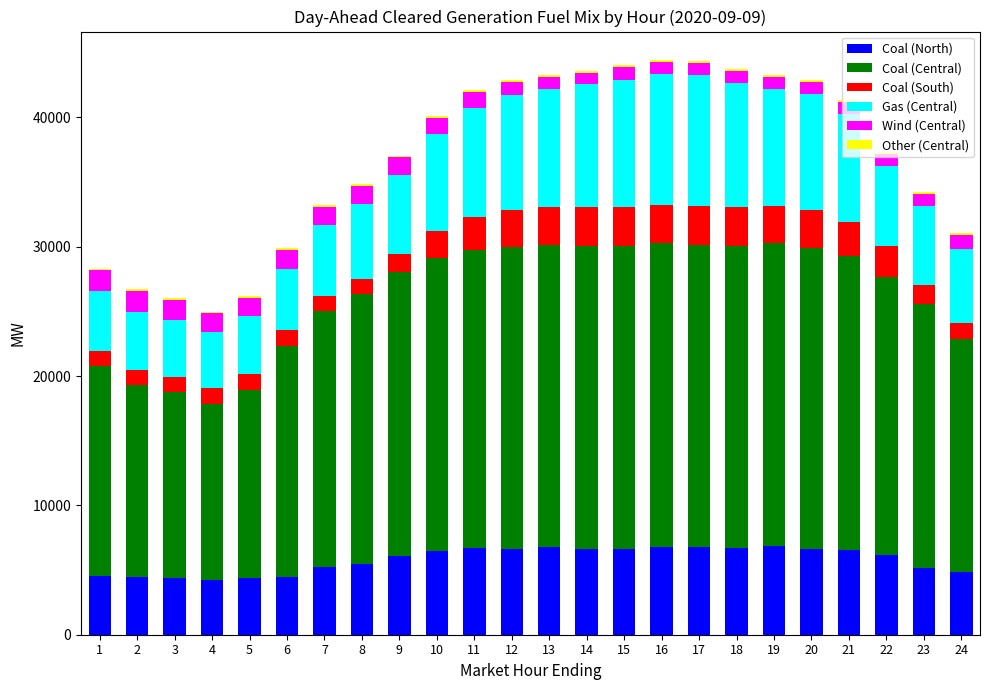

What is the sum of all Coal (North) values?

139643.3